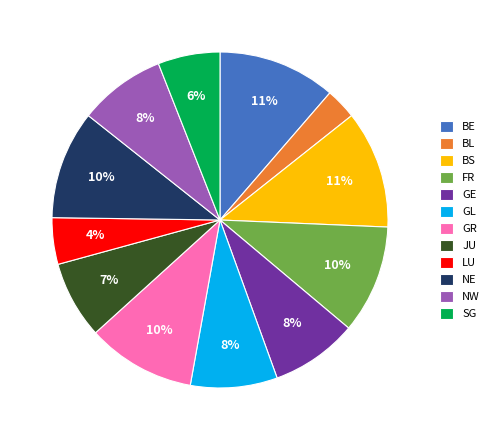

What is the smallest slice in the pie chart?

BL